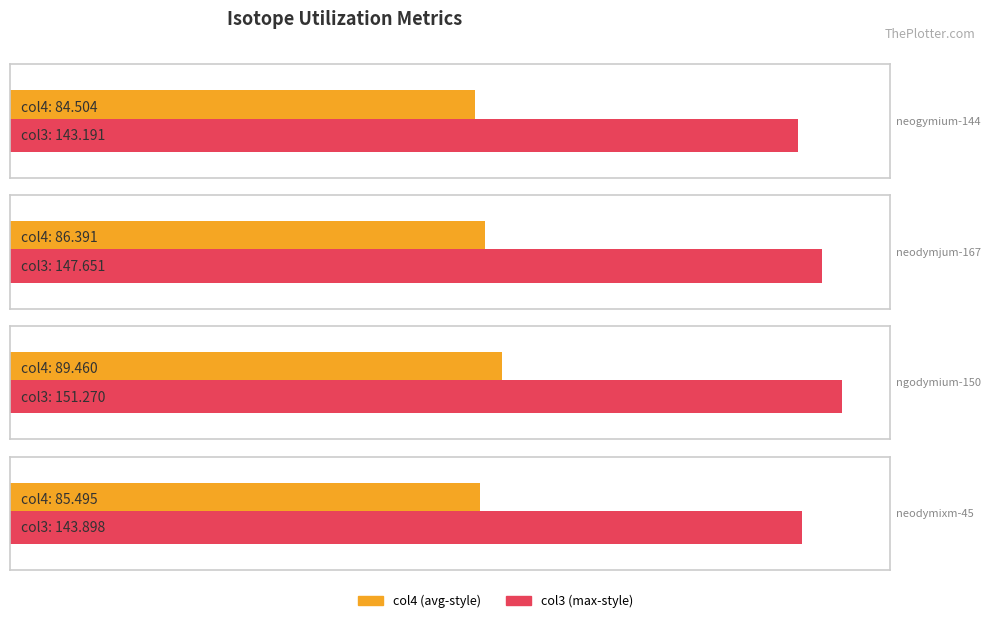

What position from the right is neodymixm-45?

1